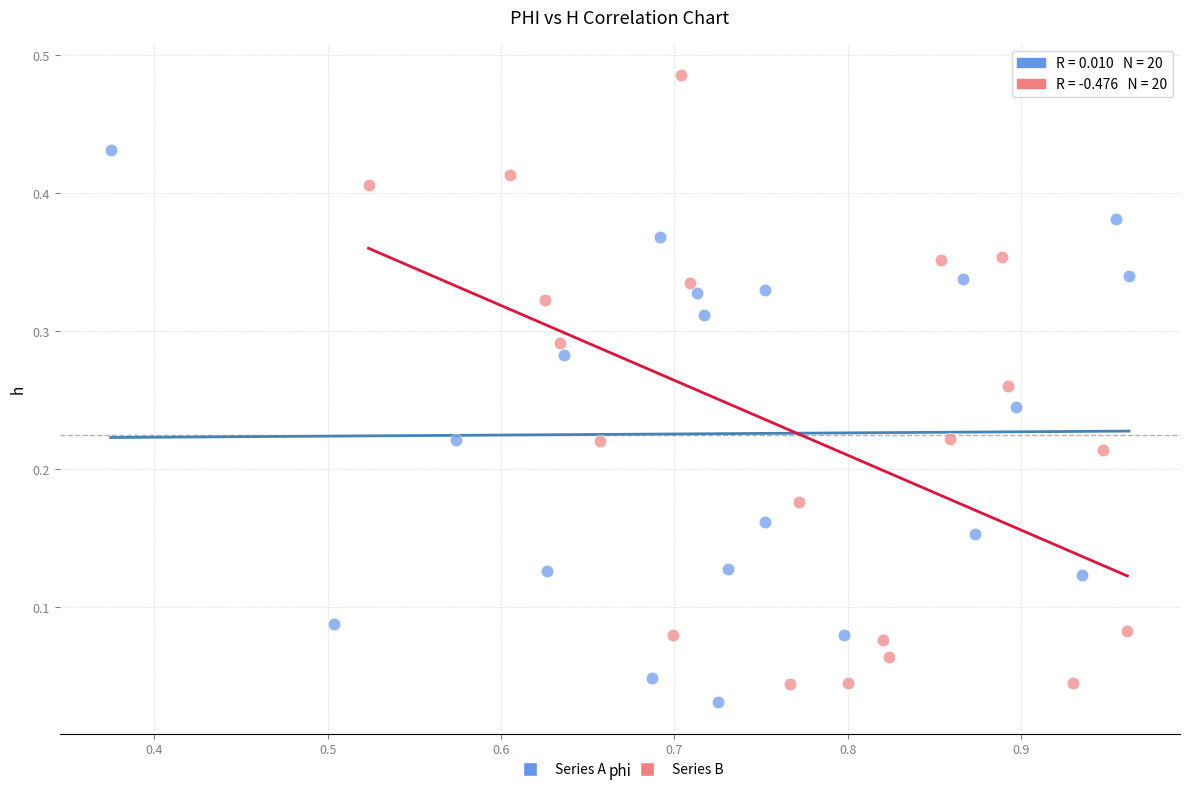

Which series has the largest Y range (max minus min)?

Series B